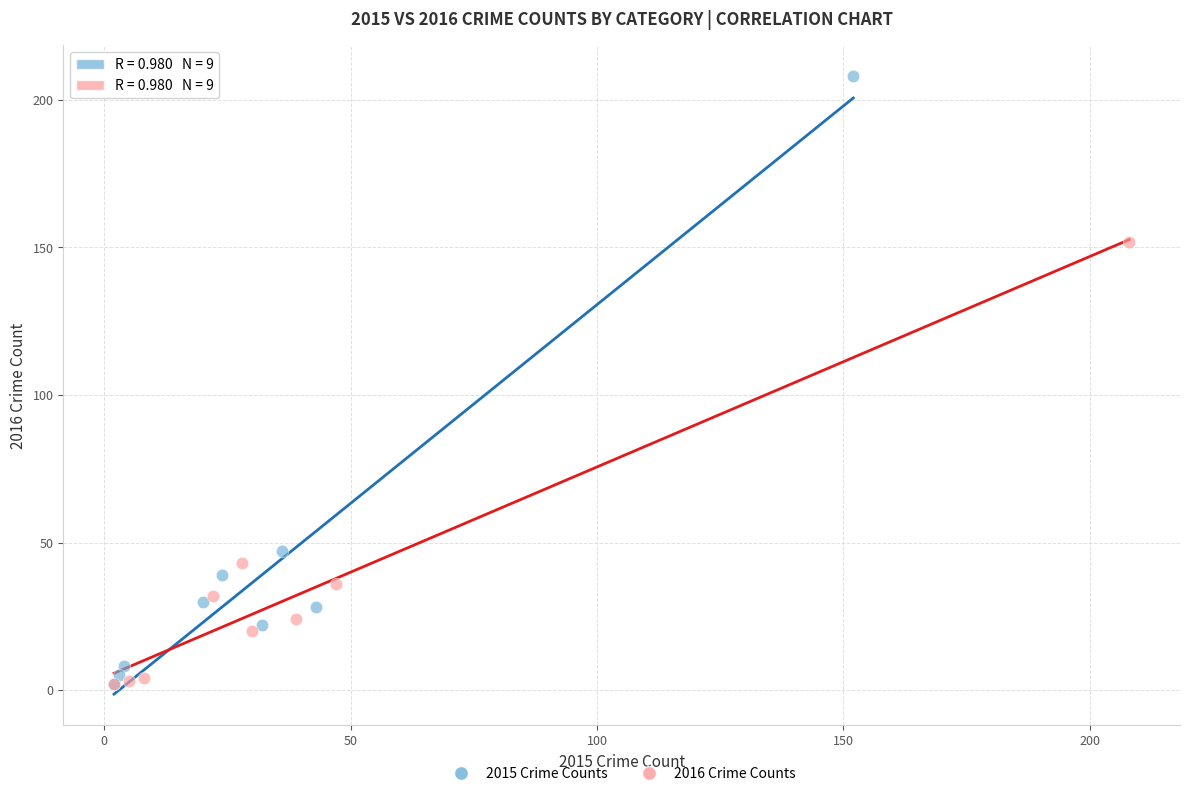

Which series has the widest spread of Y values?

2015 Crime Counts